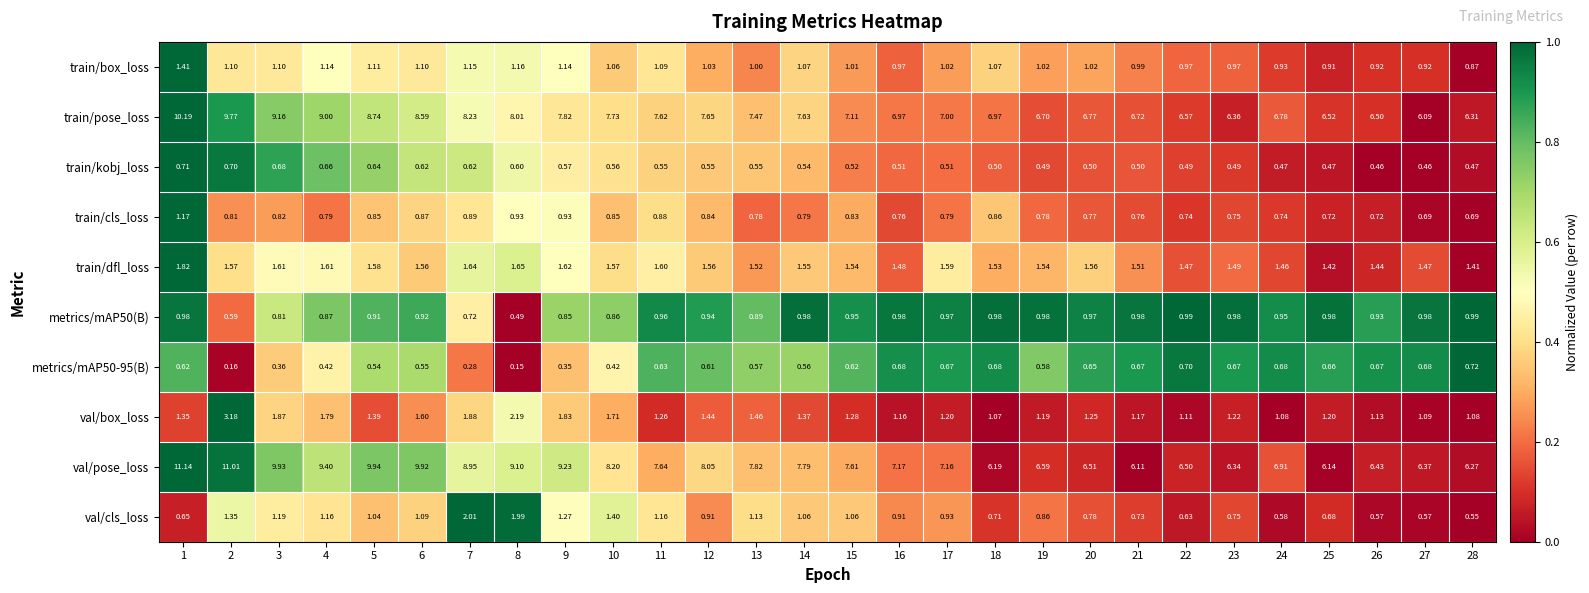

Is the value of train/dfl_loss at 3 greater than the value of metrics/mAP50-95(B) at 24?

Yes